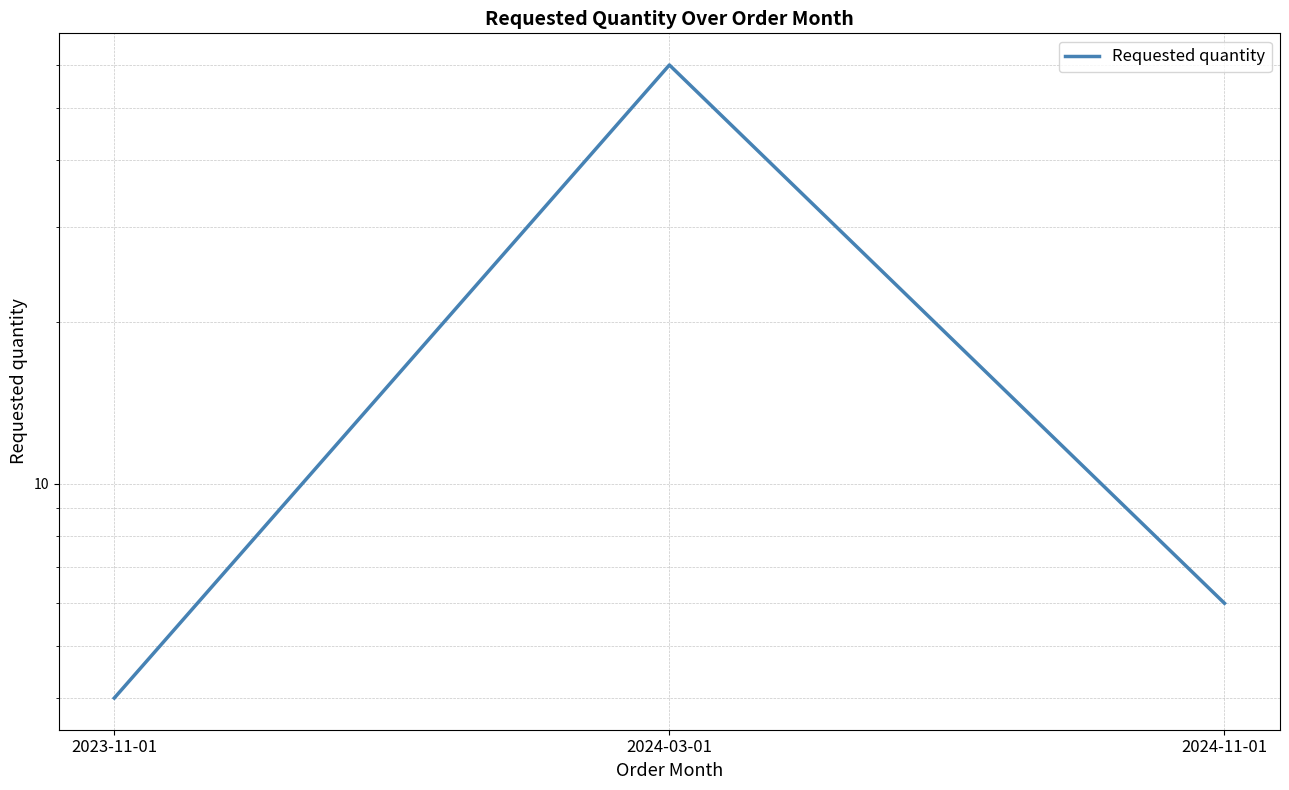

Rank the categories by value from highest to lowest.

2024-03-01, 2024-11-01, 2023-11-01